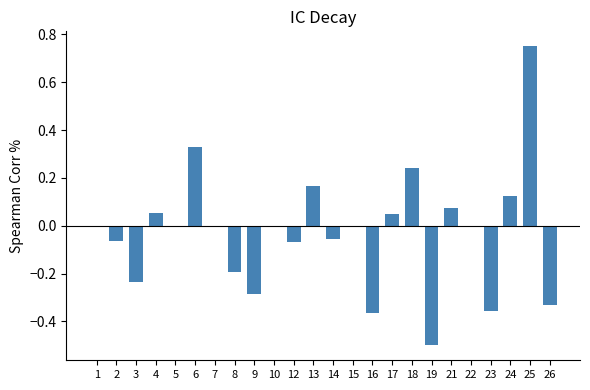

What is the sum of all values?

-0.7